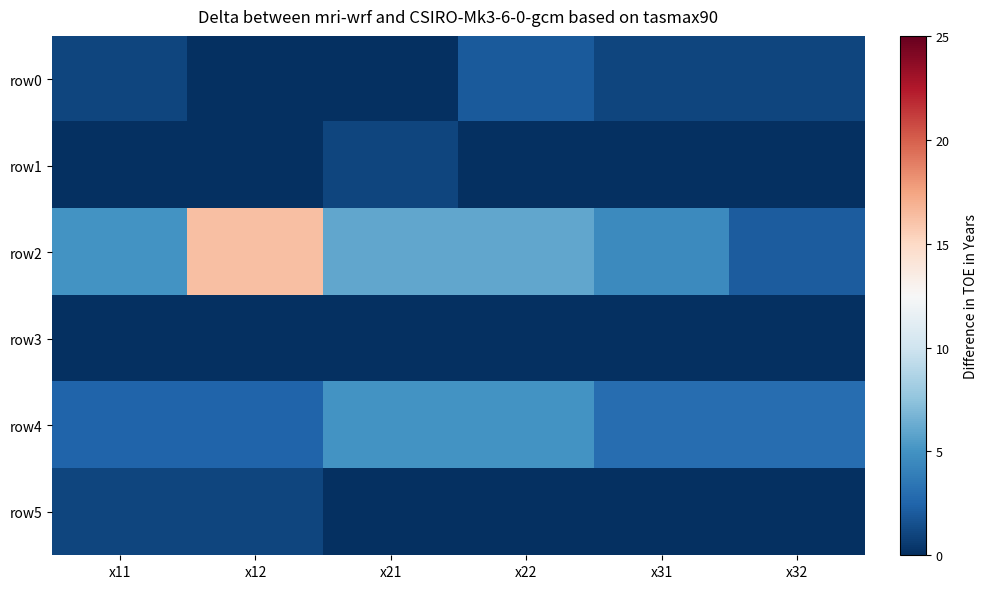

Between x11 and x32, which series saw the biggest shift?

row2